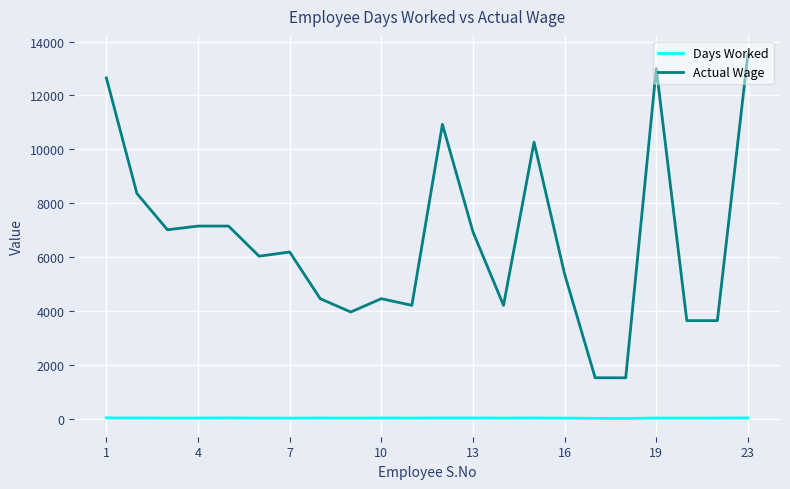

Does the chart have visible grid lines?

Yes